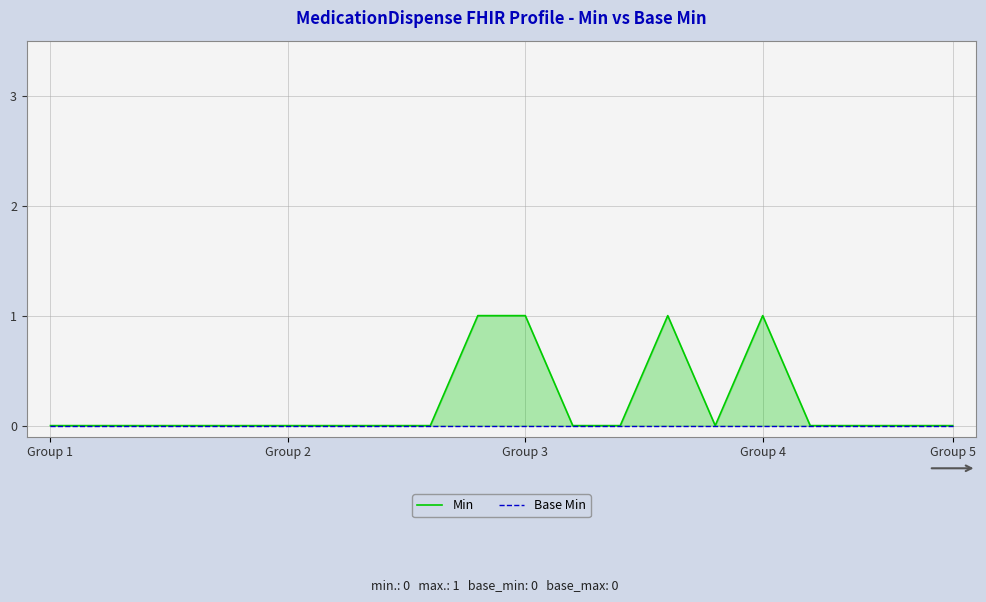

Count the number of data series in this chart.

2